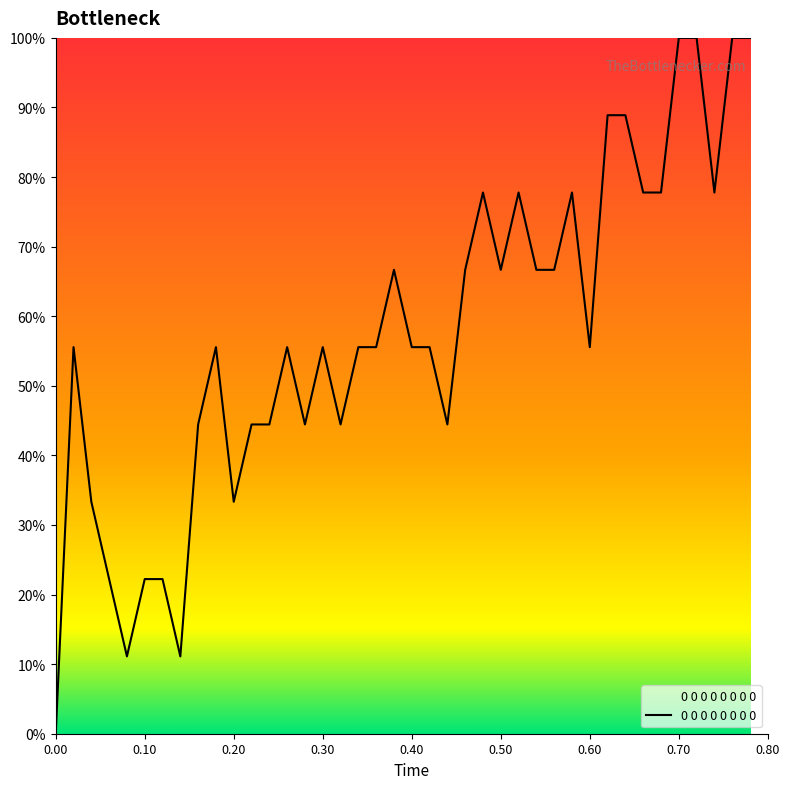

What is the difference between the maximum and minimum values?

100.0